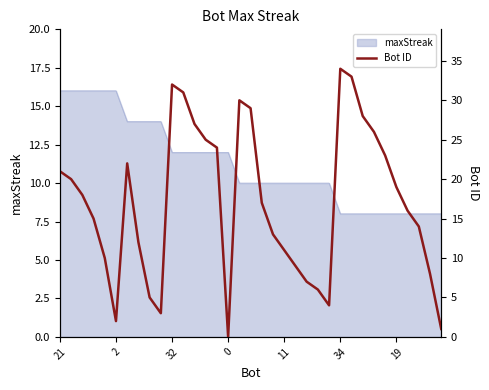

What is the maximum value for maxStreak?

16